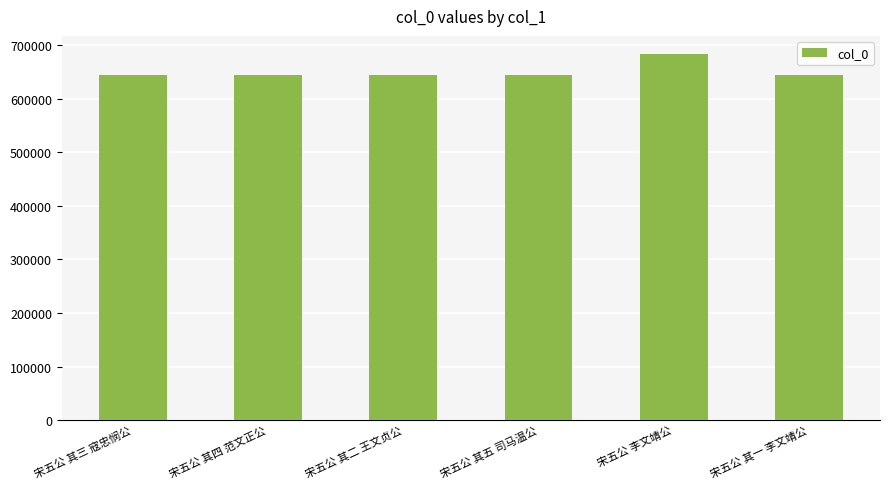

At which category does the chart reach its peak across all series?

宋五公 李文靖公